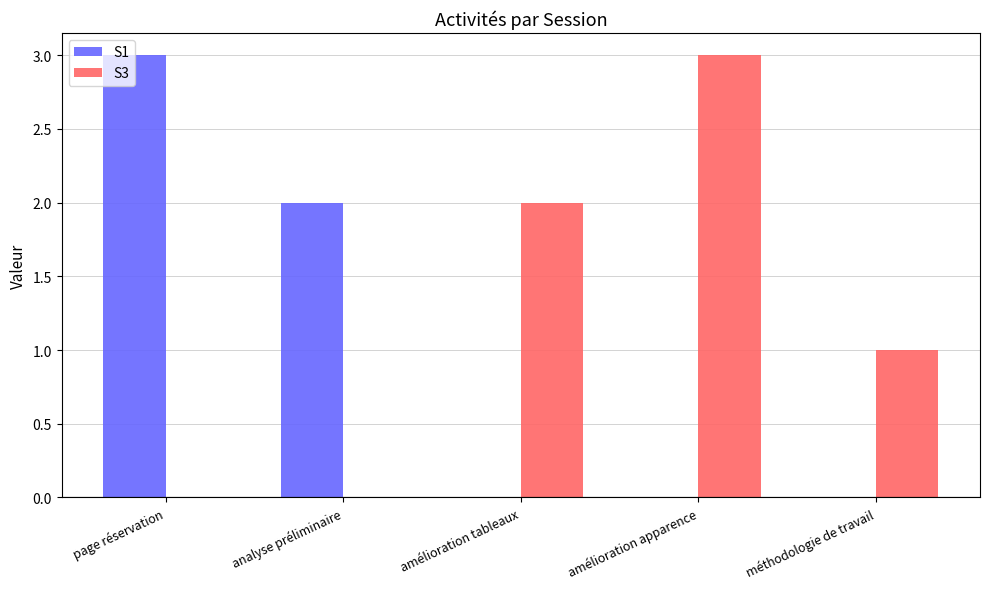

What is the maximum value shown in the chart?

3